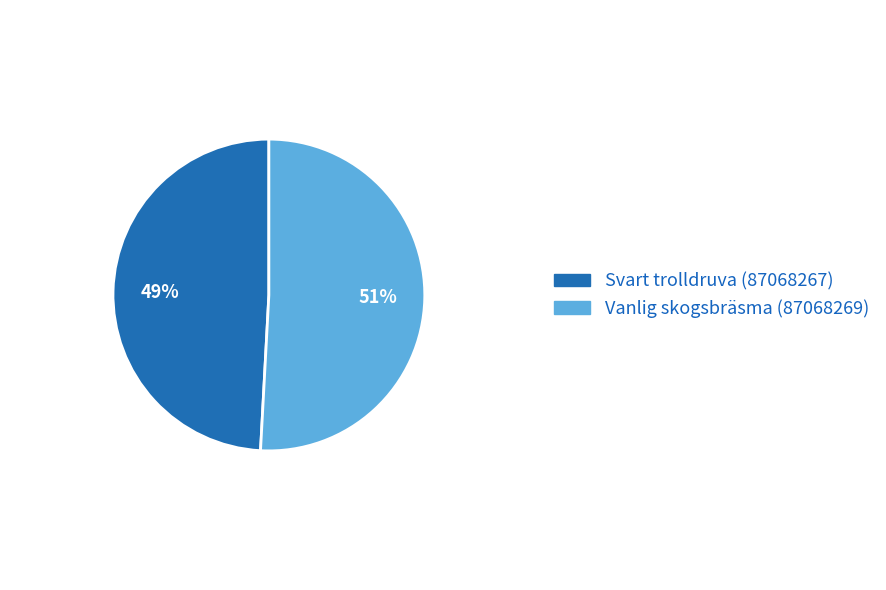

How many slices are in this pie chart?

2